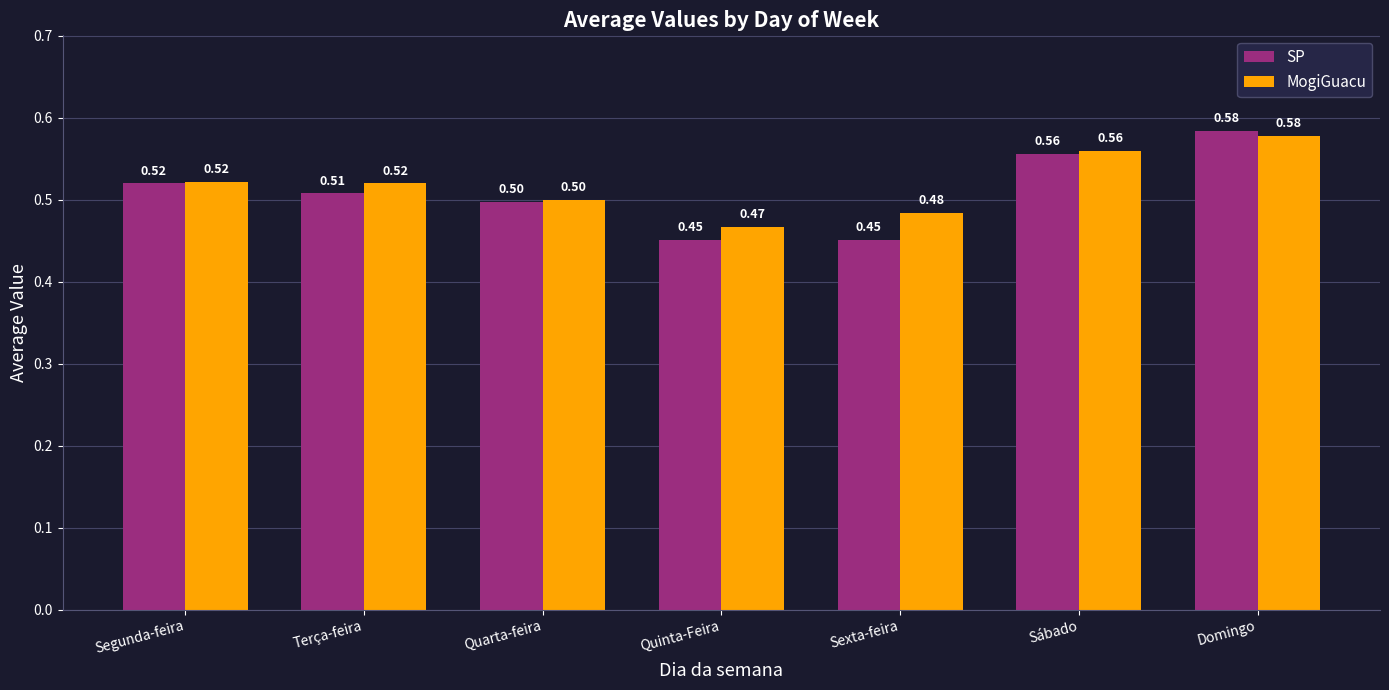

How many distinct data groups are displayed?

2